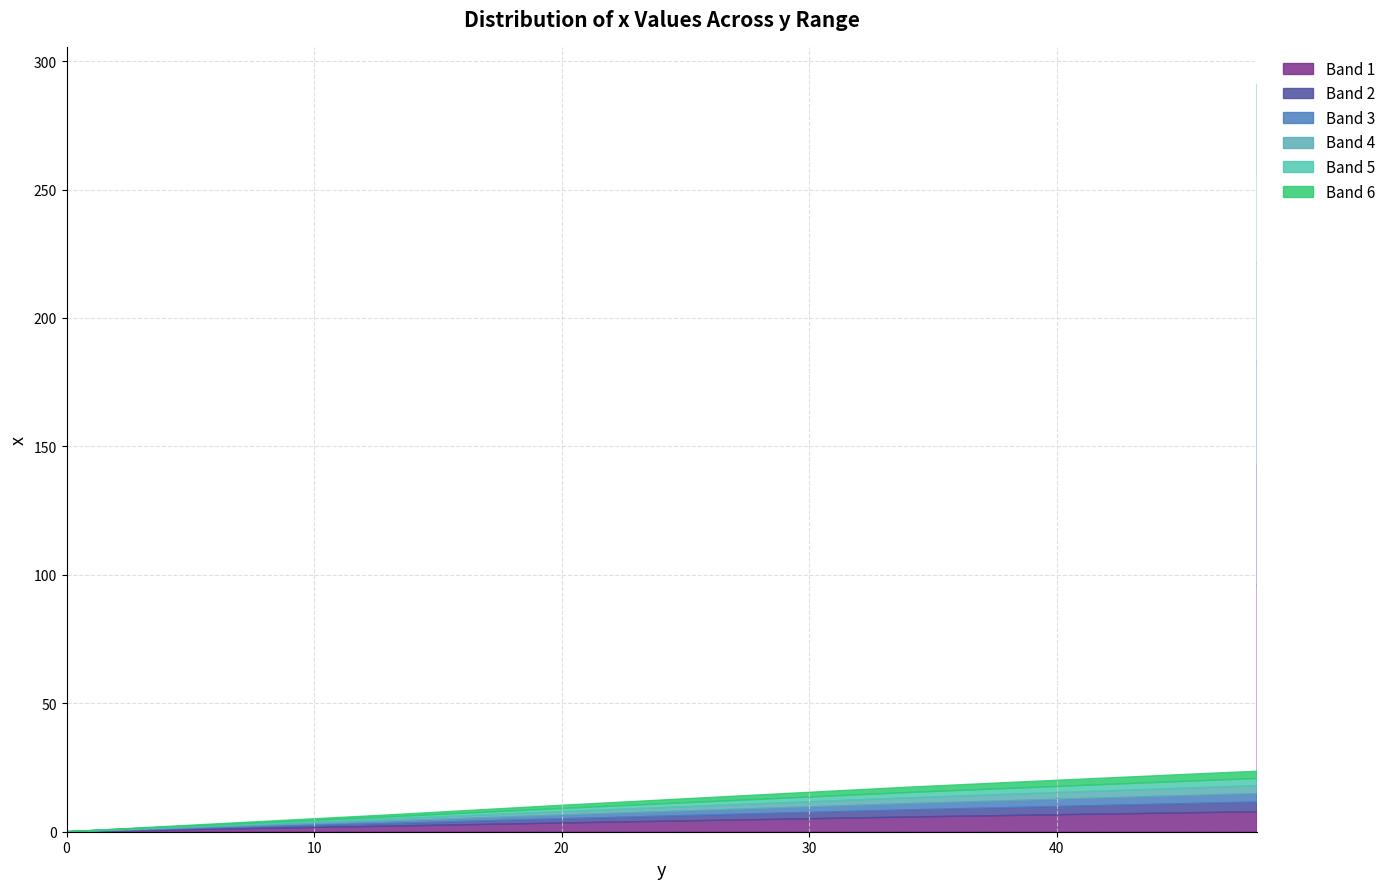

What is the maximum value shown in the chart?

291.0